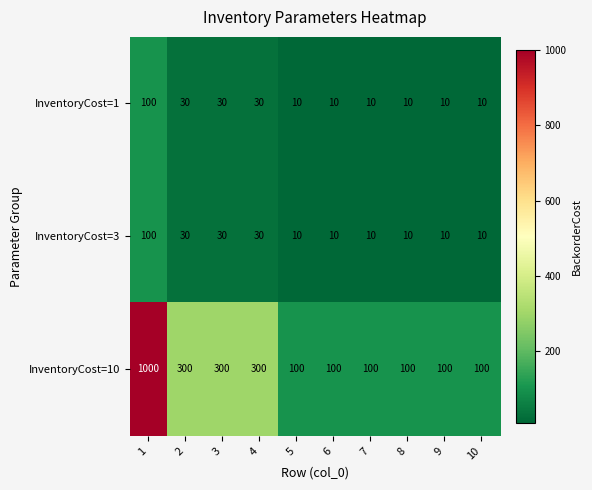

Is it true that InventoryCost=3 equals 30 at 3?

True